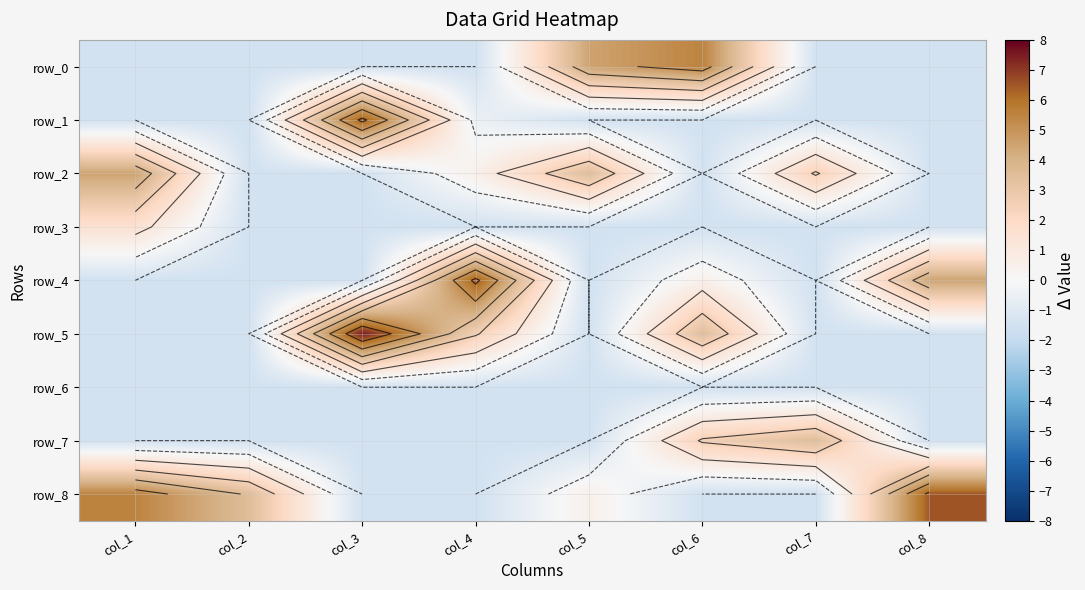

Rank the series at col_6 from lowest to highest value.

row_1, row_2, row_3, row_6, row_8, row_4, row_7, row_5, row_0